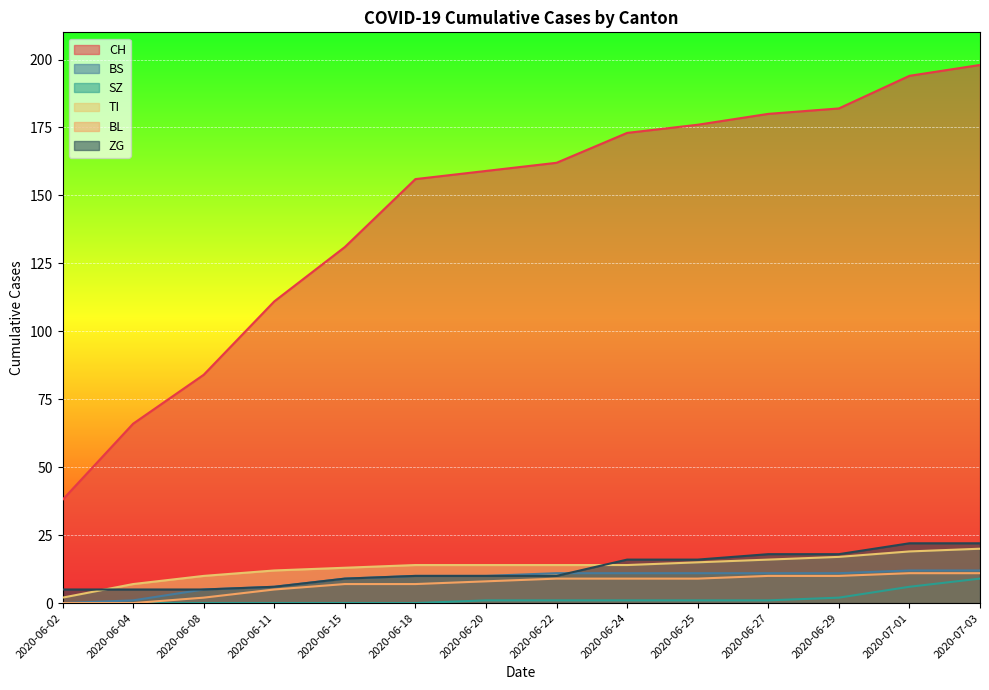

Reading right to left, extract all data points from this chart.

CH: 2020-07-03=198	2020-07-01=194	2020-06-29=182	2020-06-27=180	2020-06-25=176	2020-06-24=173	2020-06-22=162	2020-06-20=159	2020-06-18=156	2020-06-15=131	2020-06-11=111	2020-06-08=84	2020-06-04=66	2020-06-02=38
BS: 2020-07-03=12	2020-07-01=12	2020-06-29=11	2020-06-27=11	2020-06-25=11	2020-06-24=11	2020-06-22=11	2020-06-20=10	2020-06-18=10	2020-06-15=9	2020-06-11=6	2020-06-08=5	2020-06-04=1	2020-06-02=0
SZ: 2020-07-03=9	2020-07-01=6	2020-06-29=2	2020-06-27=1	2020-06-25=1	2020-06-24=1	2020-06-22=1	2020-06-20=1	2020-06-18=0	2020-06-15=0	2020-06-11=0	2020-06-08=0	2020-06-04=0	2020-06-02=0
TI: 2020-07-03=20	2020-07-01=19	2020-06-29=17	2020-06-27=16	2020-06-25=15	2020-06-24=14	2020-06-22=14	2020-06-20=14	2020-06-18=14	2020-06-15=13	2020-06-11=12	2020-06-08=10	2020-06-04=7	2020-06-02=2
BL: 2020-07-03=11	2020-07-01=11	2020-06-29=10	2020-06-27=10	2020-06-25=9	2020-06-24=9	2020-06-22=9	2020-06-20=8	2020-06-18=7	2020-06-15=7	2020-06-11=5	2020-06-08=2	2020-06-04=0	2020-06-02=0
ZG: 2020-07-03=22	2020-07-01=22	2020-06-29=18	2020-06-27=18	2020-06-25=16	2020-06-24=16	2020-06-22=10	2020-06-20=10	2020-06-18=10	2020-06-15=9	2020-06-11=6	2020-06-08=5	2020-06-04=5	2020-06-02=5